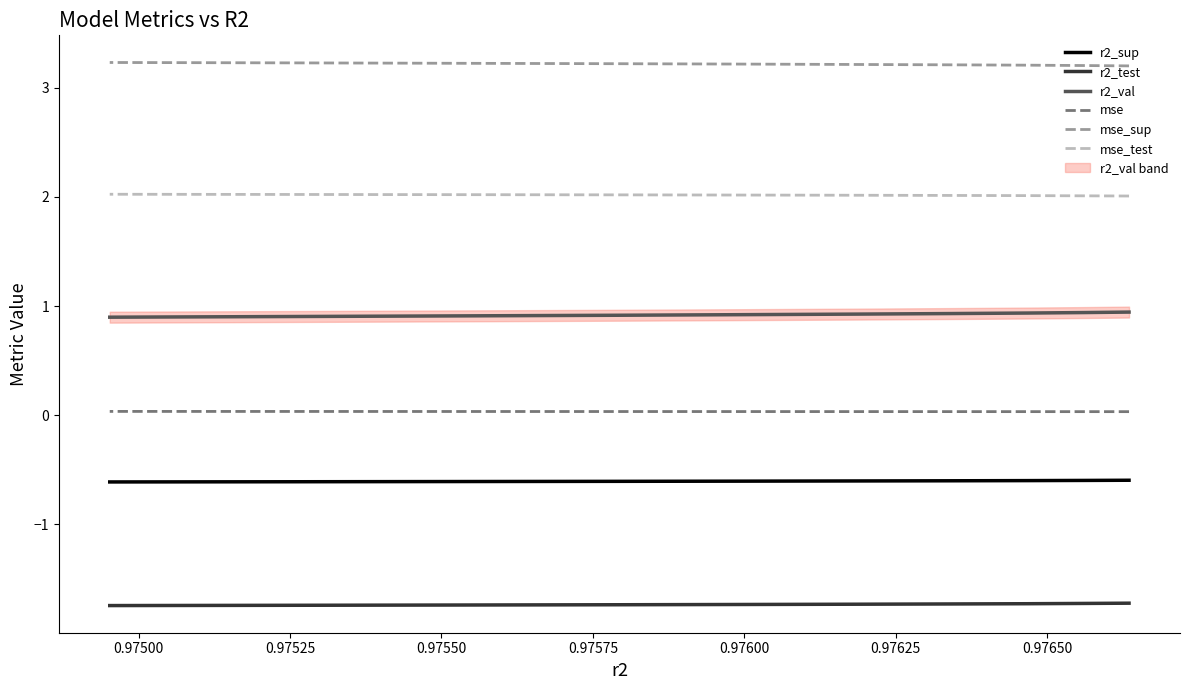

What value does the r2_val series have at 0.97600?

0.9